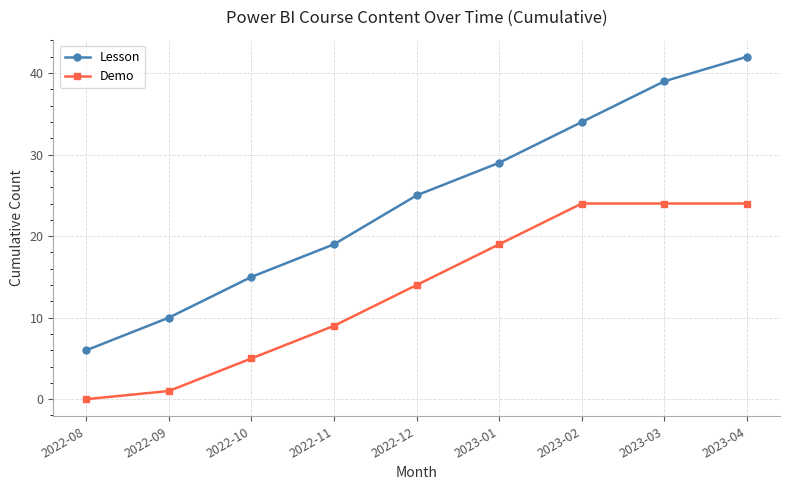

At which label is Demo closest to 12?

2022-12